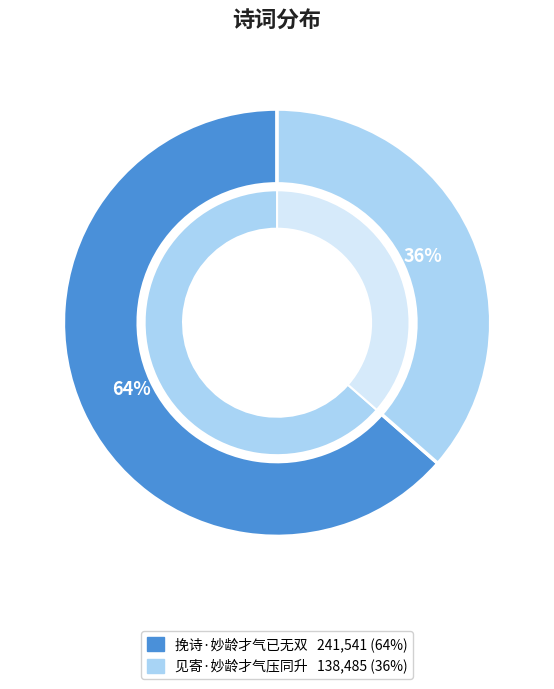

True or false: 挽诗·妙龄才气已无双 accounts for 72% of the total.

False